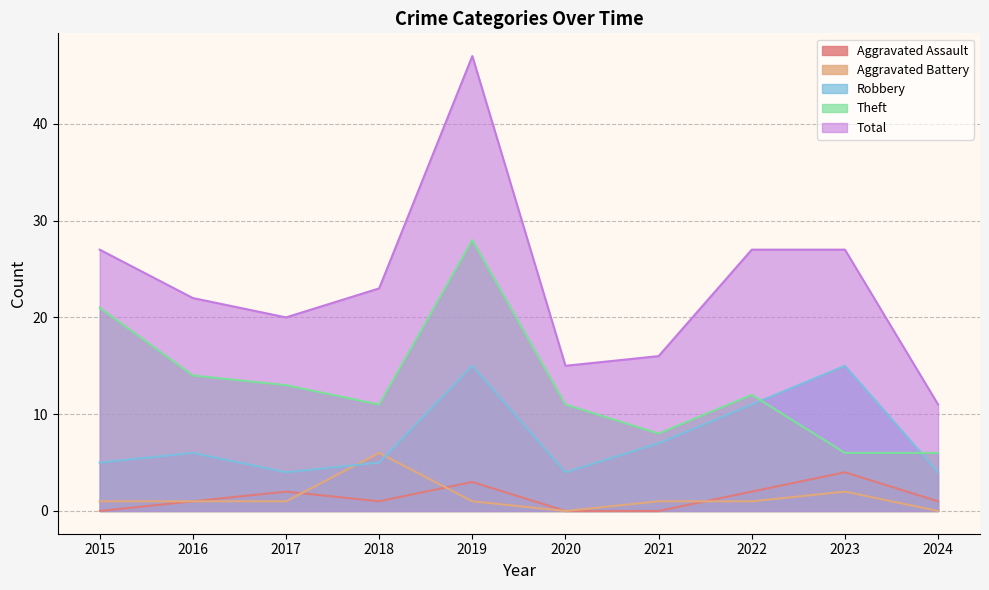

Reading left to right, what are all the values shown in this chart?

Aggravated Assault: 2015=0	2016=1	2017=2	2018=1	2019=3	2020=0	2021=0	2022=2	2023=4	2024=1
Aggravated Battery: 2015=1	2016=1	2017=1	2018=6	2019=1	2020=0	2021=1	2022=1	2023=2	2024=0
Robbery: 2015=5	2016=6	2017=4	2018=5	2019=15	2020=4	2021=7	2022=11	2023=15	2024=4
Theft: 2015=21	2016=14	2017=13	2018=11	2019=28	2020=11	2021=8	2022=12	2023=6	2024=6
Total: 2015=27	2016=22	2017=20	2018=23	2019=47	2020=15	2021=16	2022=27	2023=27	2024=11